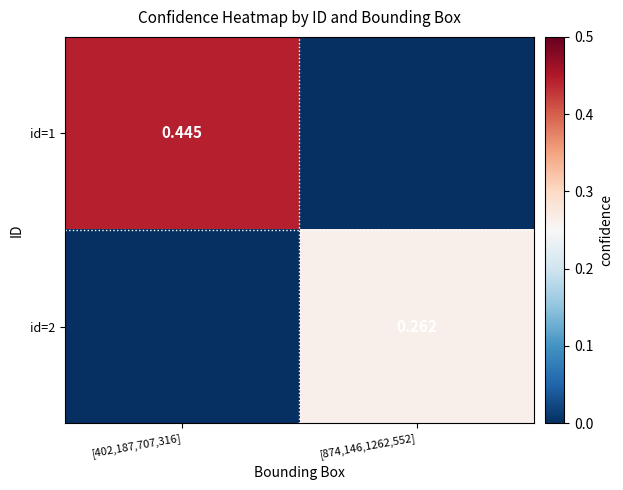

At which category is the sum across all series the highest?

[402,187,707,316]